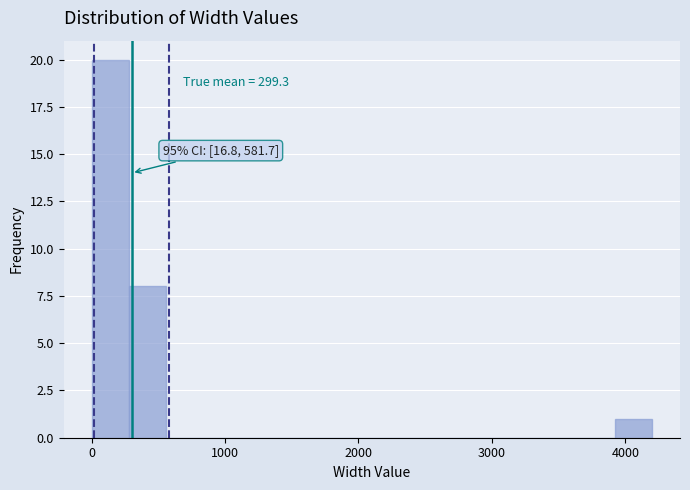

Read against the x-axis, roughly where is the centre of the tallest bar?

100